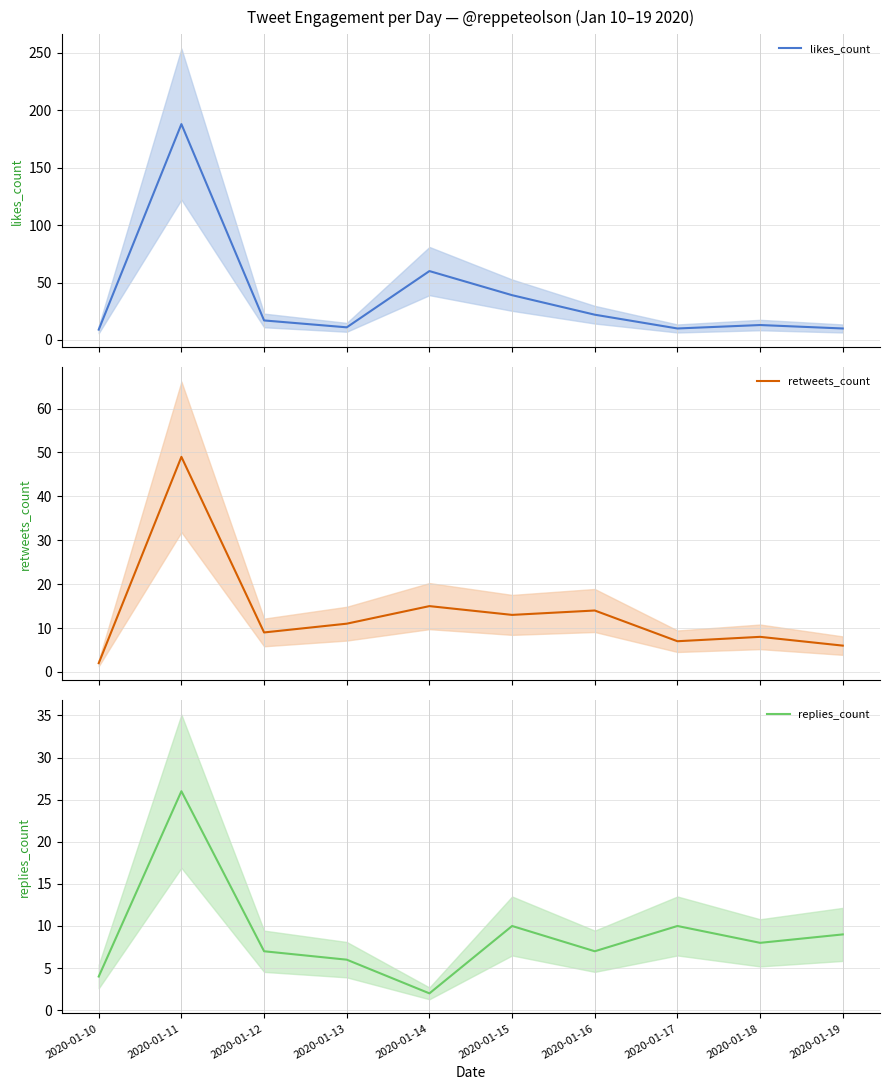

Reading right to left, extract all data points from this chart.

likes_count: 10	13	10	22	39	60	11	17	188	9
retweets_count: 6	8	7	14	13	15	11	9	49	2
replies_count: 9	8	10	7	10	2	6	7	26	4